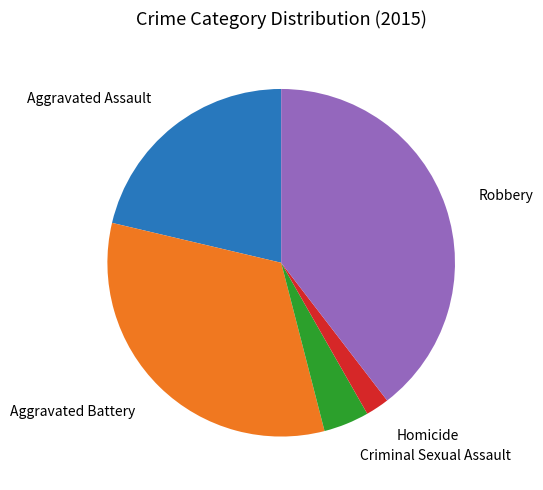

The Homicide slice represents 17% of the pie. True or false?

False